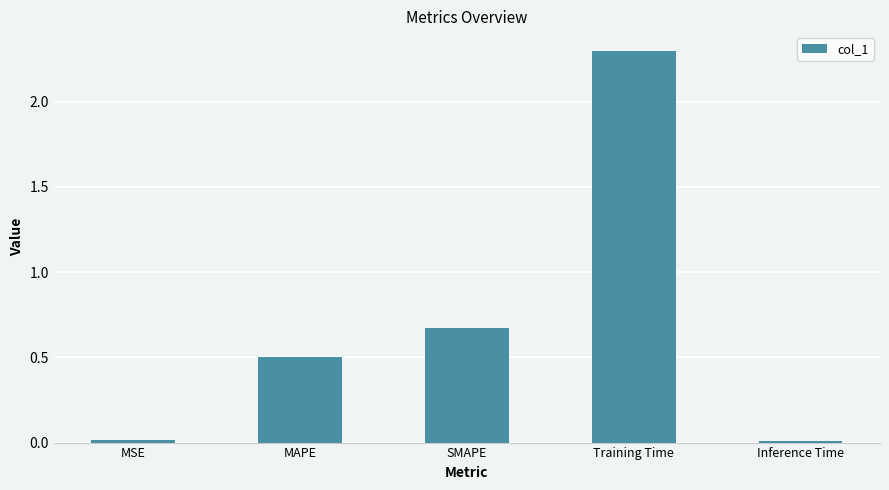

What is the label of the 4th bar from the right?

MAPE